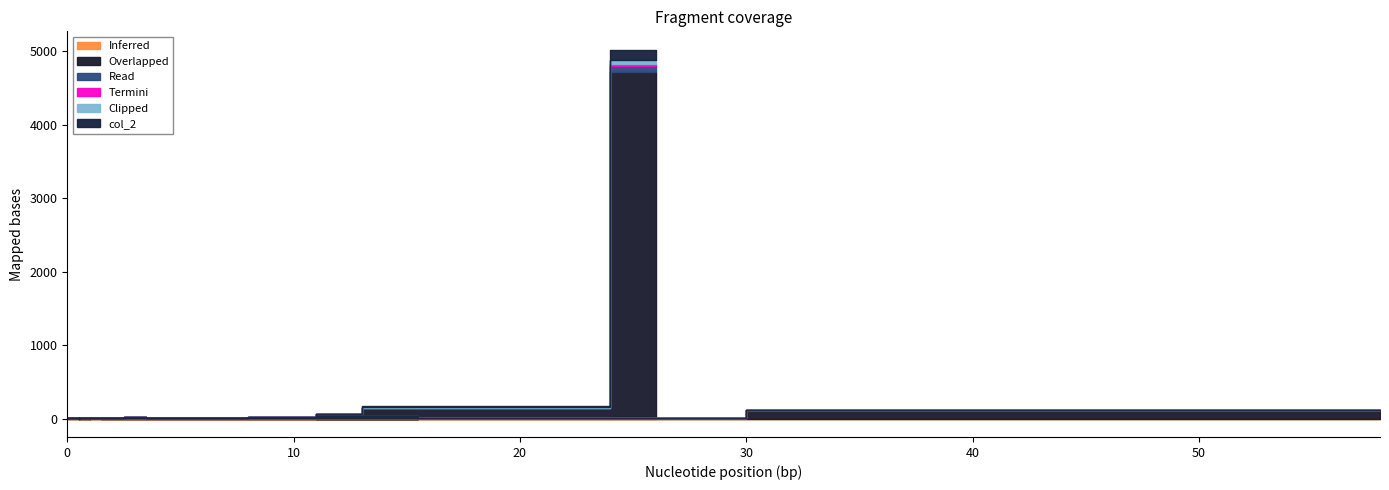

At which category is the sum across all series the highest?

26